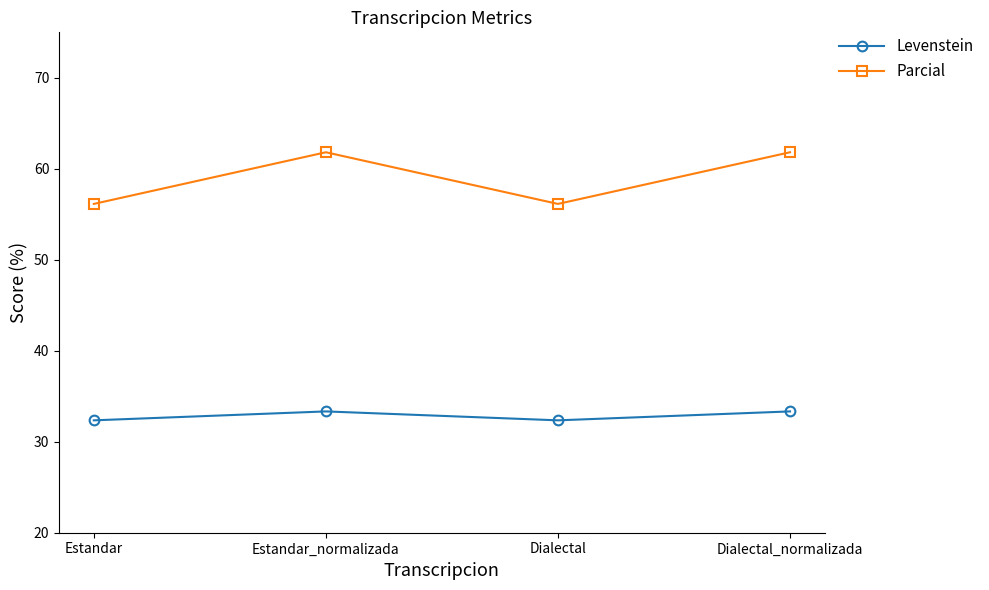

What is the sum of all Levenstein values?

131.4